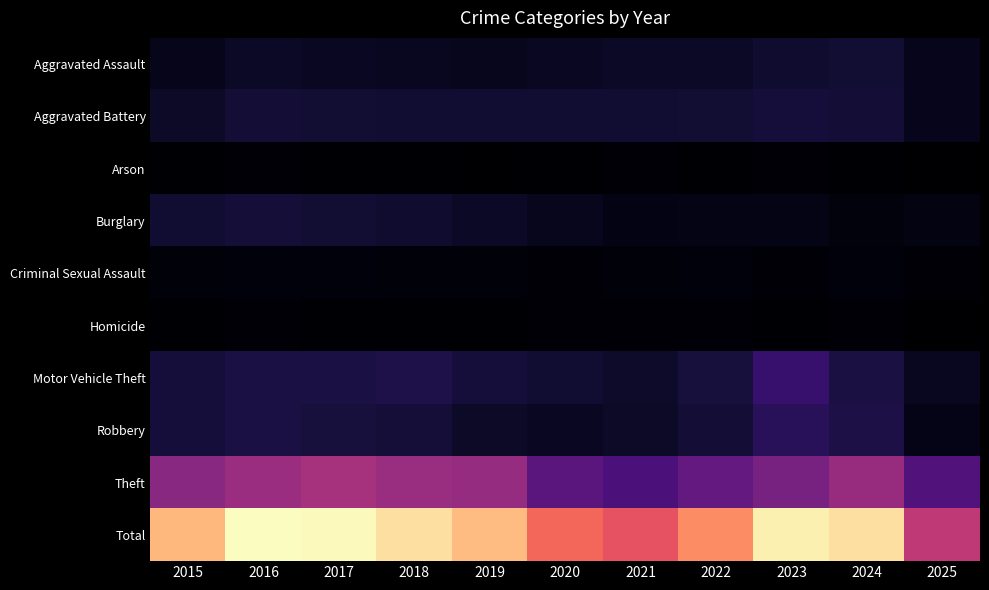

What is the difference between the highest and lowest values at 2017?

1949